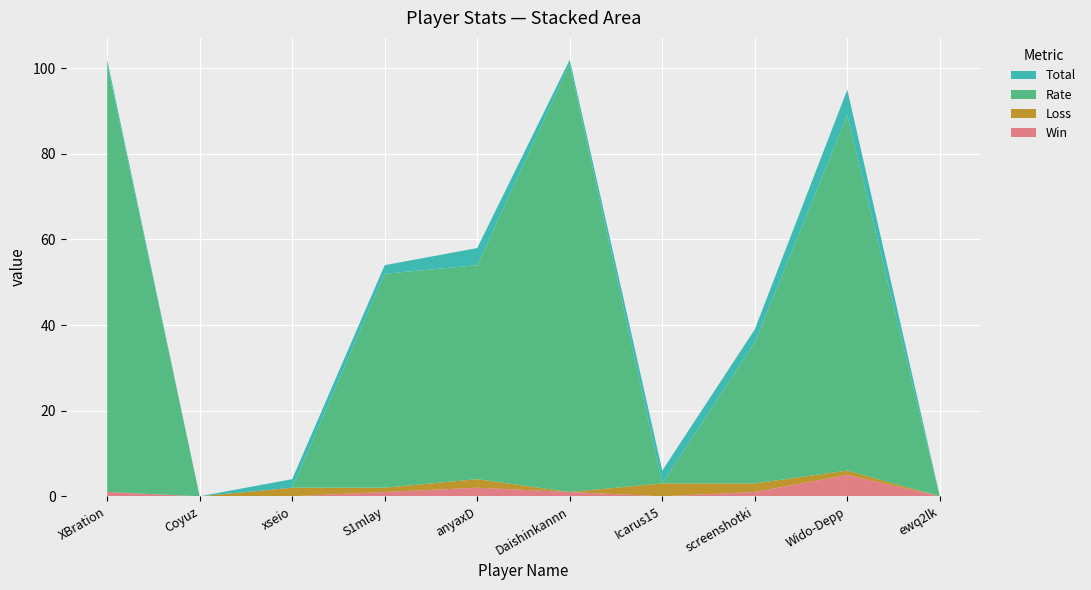

Reading right to left, what are all the values shown in this chart?

Win: ewq2lk=0	Wido-Depp=5	screenshotki=1	Icarus15=0	Daishinkannn=1	anyaxD=2	S1mlay=1	xseio=0	Coyuz=0	XBration=1
Loss: ewq2lk=0	Wido-Depp=1	screenshotki=2	Icarus15=3	Daishinkannn=0	anyaxD=2	S1mlay=1	xseio=2	Coyuz=0	XBration=0
Rate: ewq2lk=0	Wido-Depp=83	screenshotki=33	Icarus15=0	Daishinkannn=100	anyaxD=50	S1mlay=50	xseio=0	Coyuz=0	XBration=100
Total: ewq2lk=0	Wido-Depp=6	screenshotki=3	Icarus15=3	Daishinkannn=1	anyaxD=4	S1mlay=2	xseio=2	Coyuz=0	XBration=1